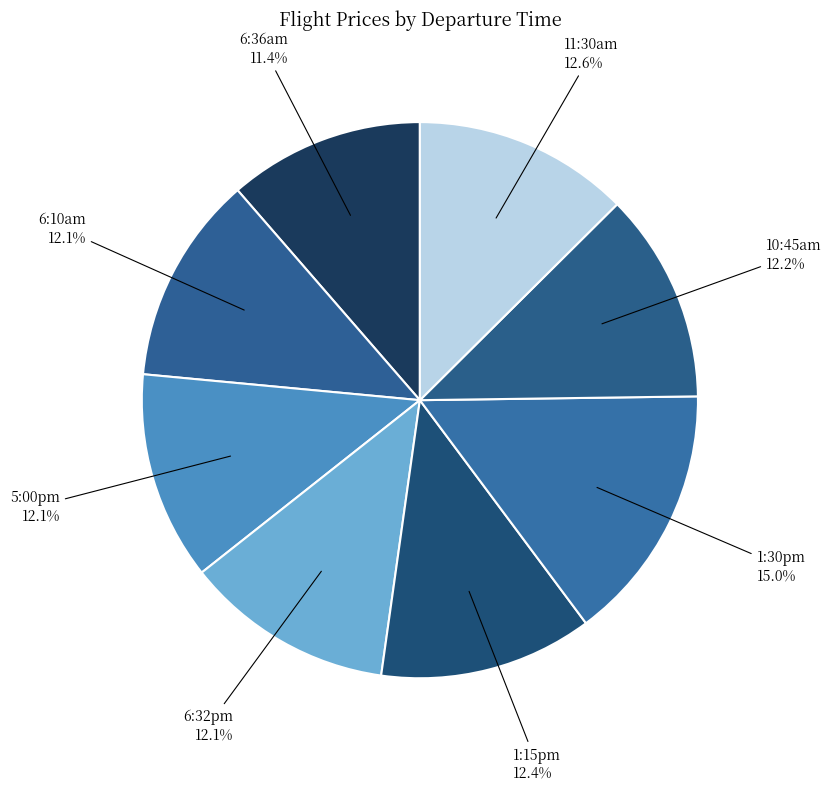

Do 1:15pm and 1:30pm together represent more than half of the pie?

No